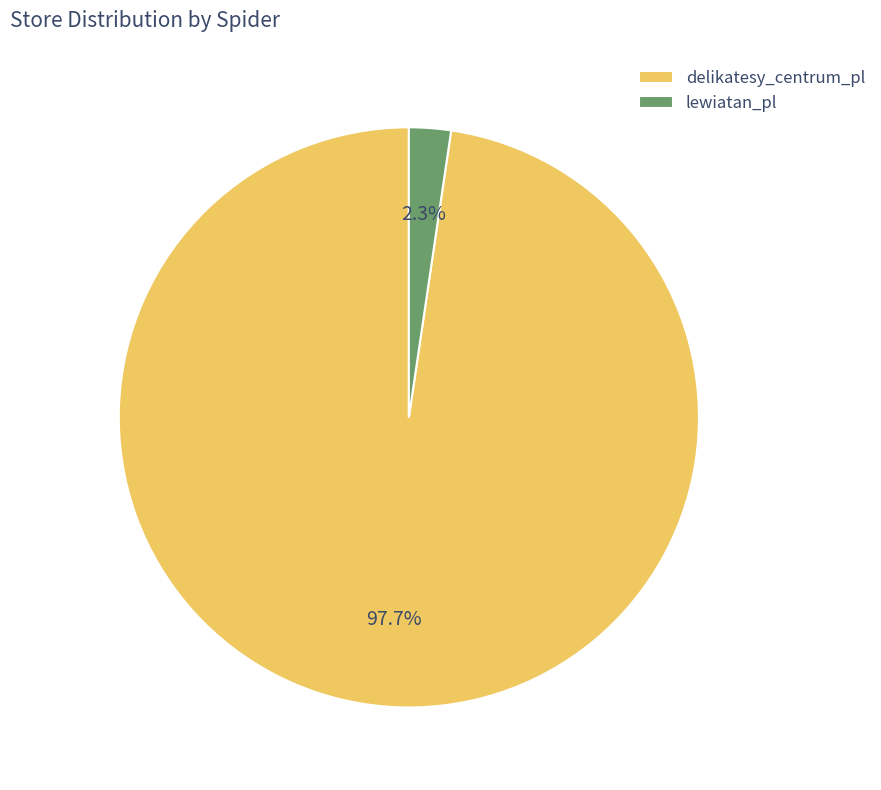

Does delikatesy_centrum_pl account for over 50% of the chart?

Yes